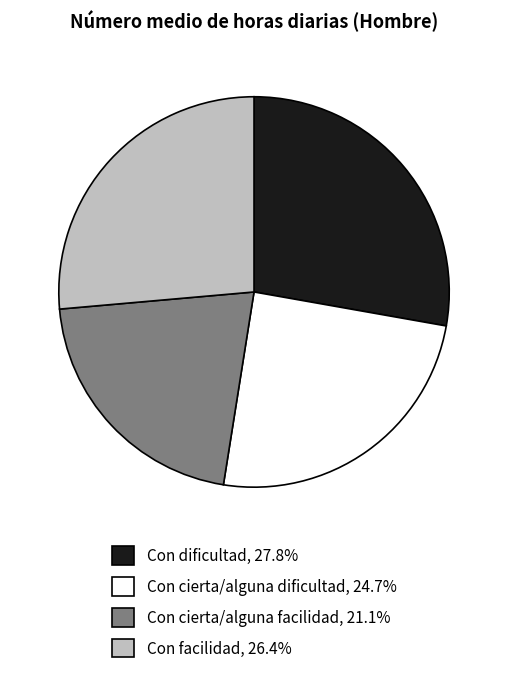

Does Con cierta/alguna facilidad account for over 50% of the chart?

No